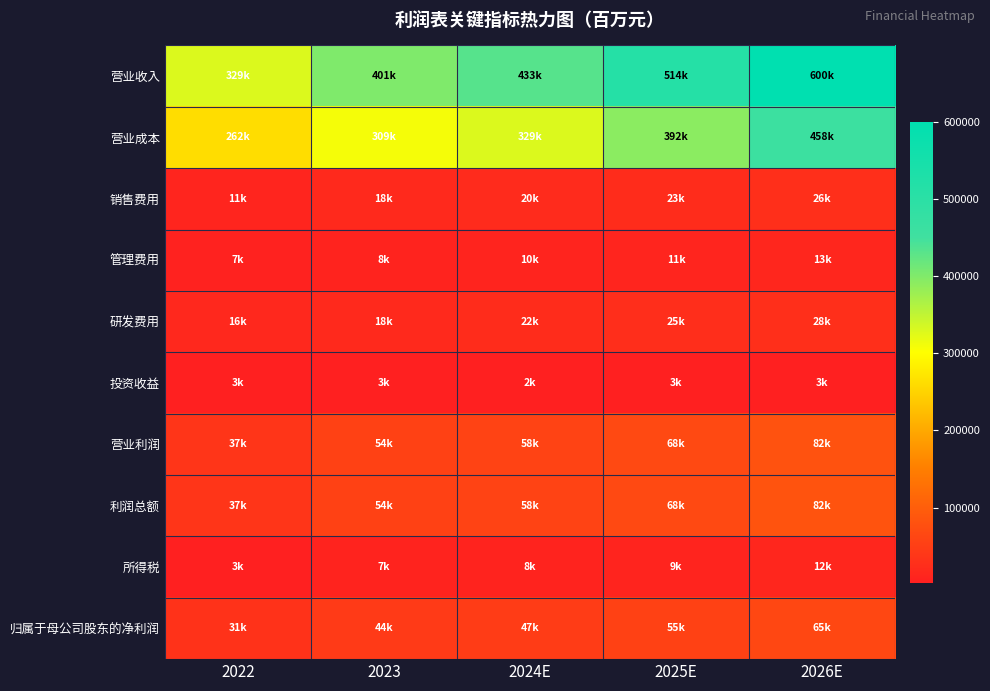

What is the total value across all series at 2024E?

986734